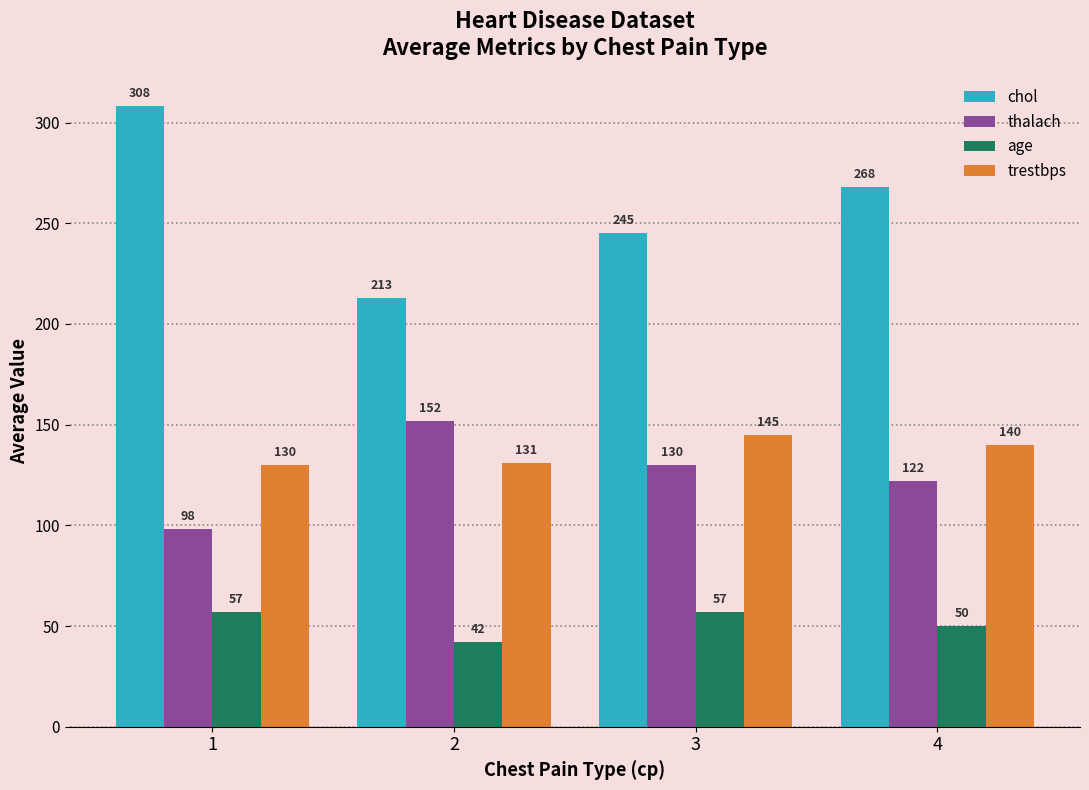

Which series has the widest spread of values?

chol